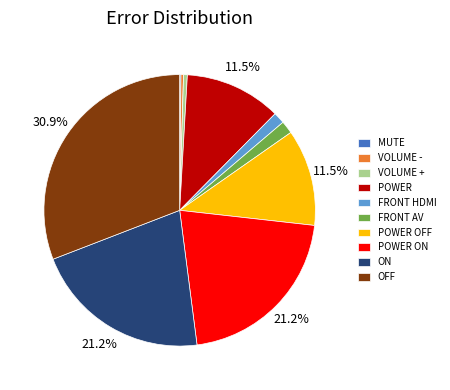

How much of the chart is everything except ON?

78.8%